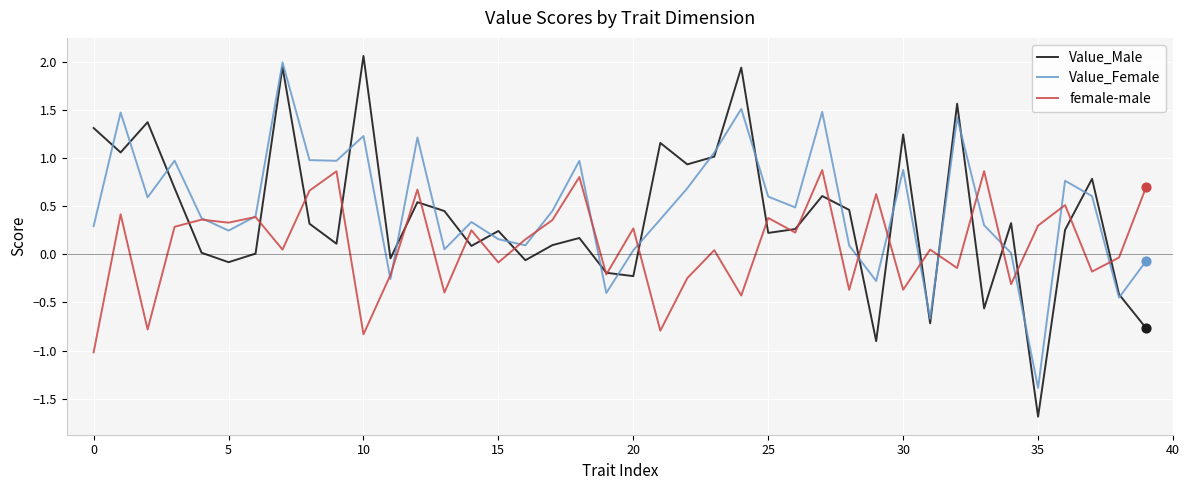

What is the smallest value displayed?

-1.7